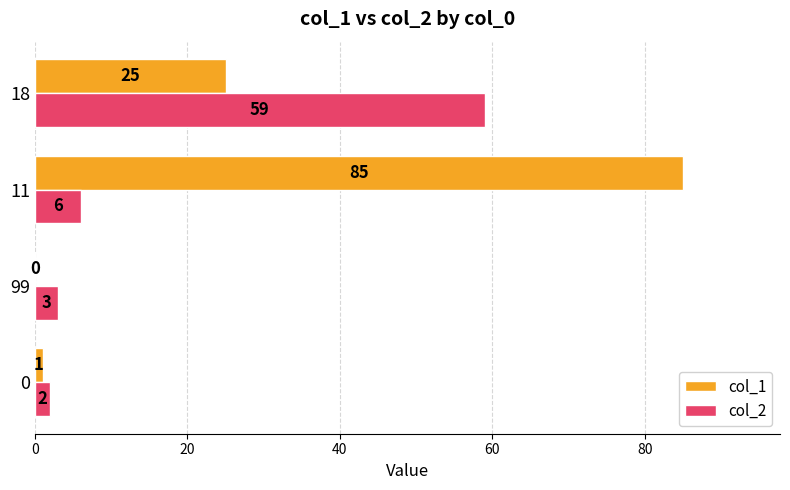

Where is col_1 nearest to the value 42?

18